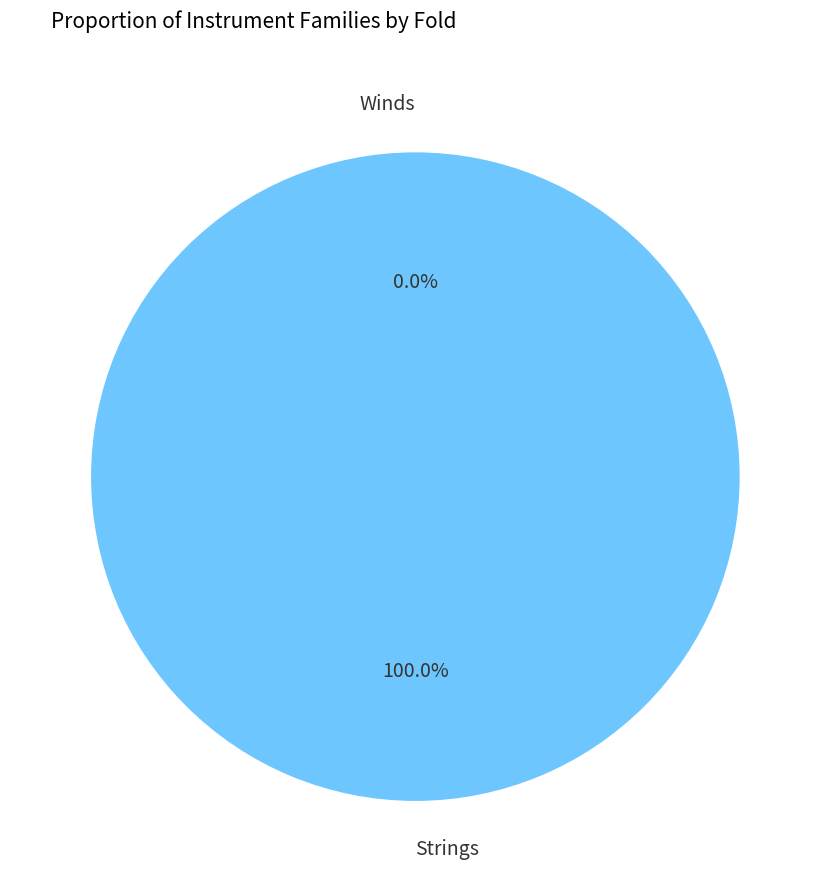

Combined, do Winds and Strings account for over 50%?

Yes